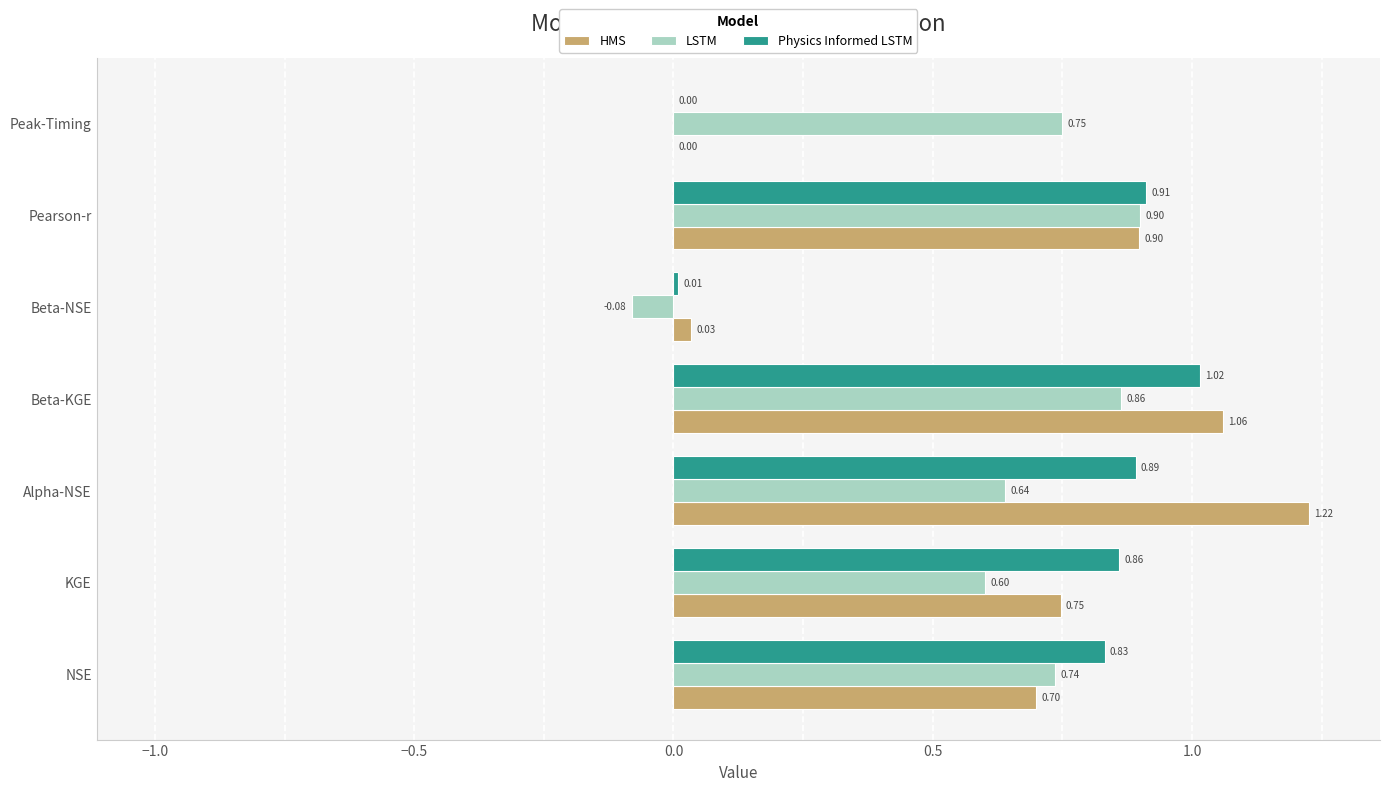

What is the sum of all Physics Informed LSTM values?

4.5